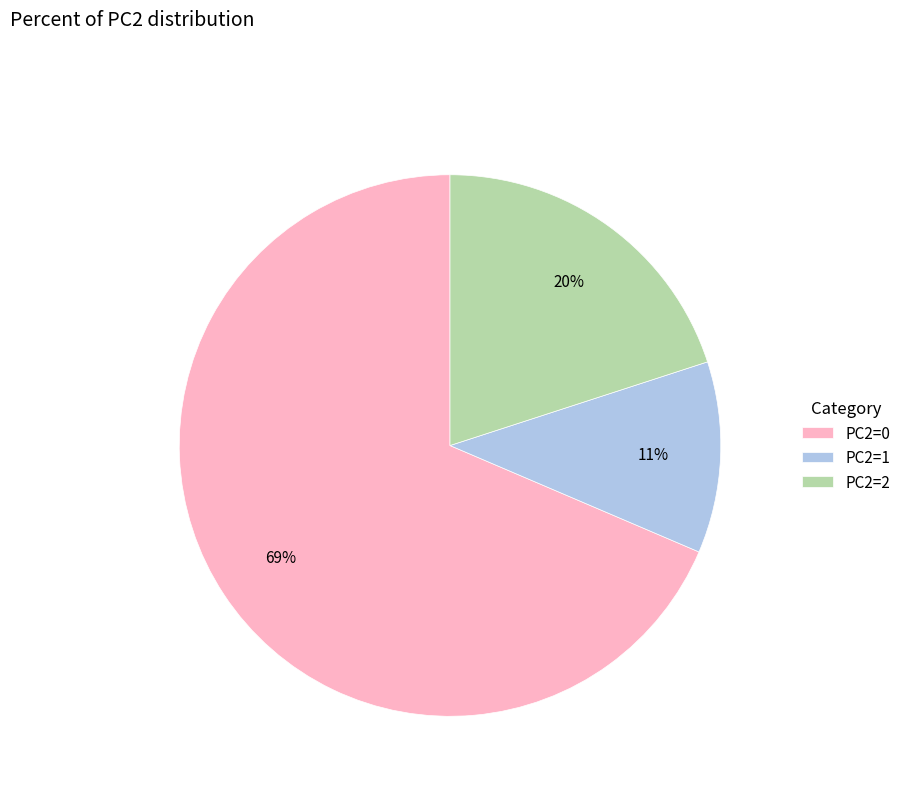

Is there any slice that represents more than half of the pie?

Yes